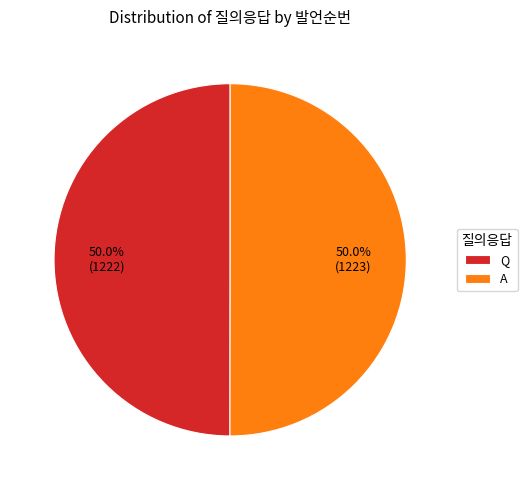

What is the total percentage of Q and A?

100.0%